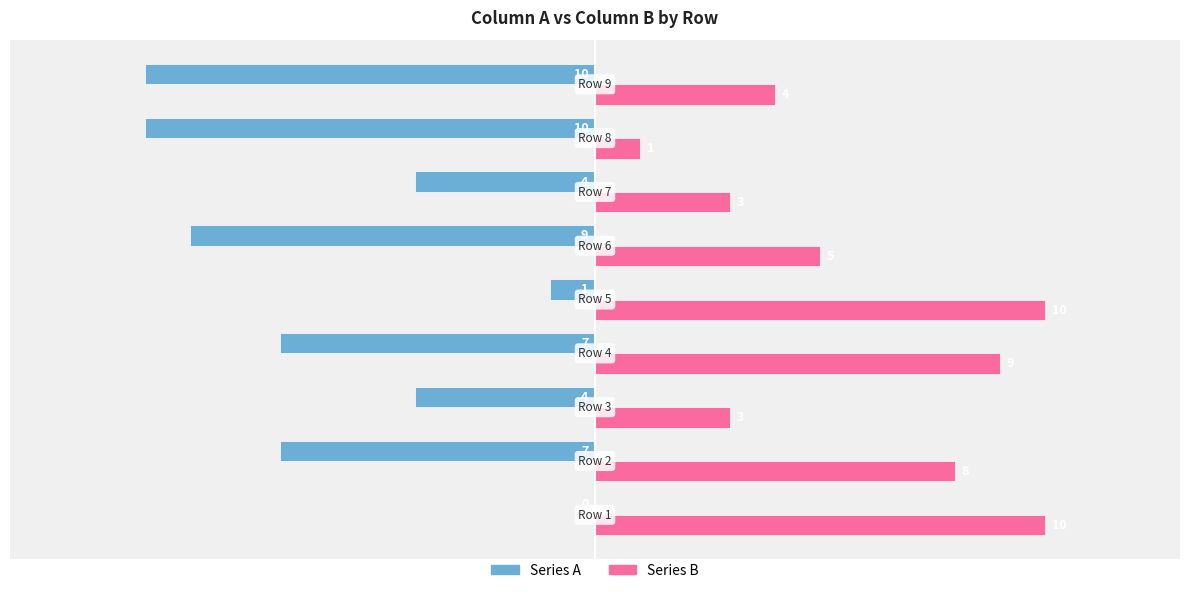

How many Series A values are between -9 and -4?

5